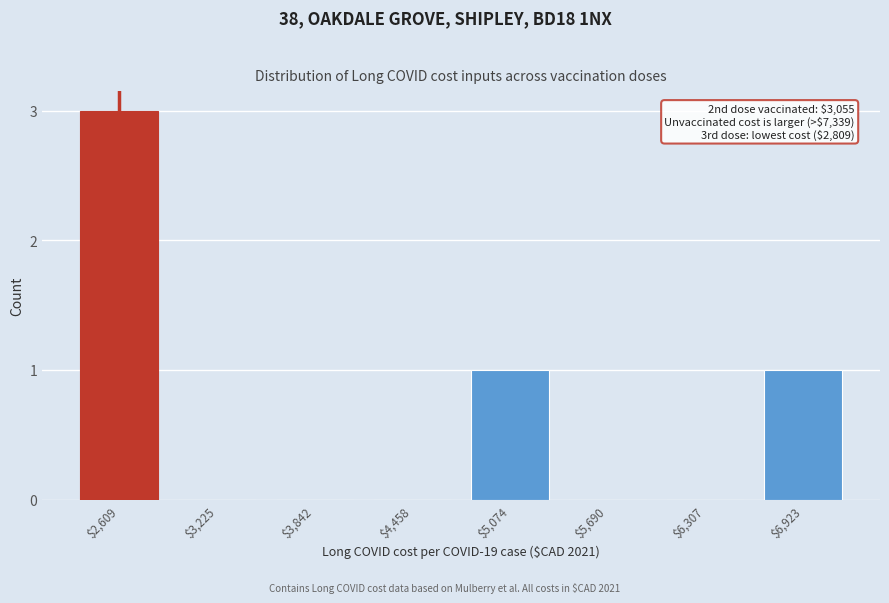

What is the greatest value displayed?

3